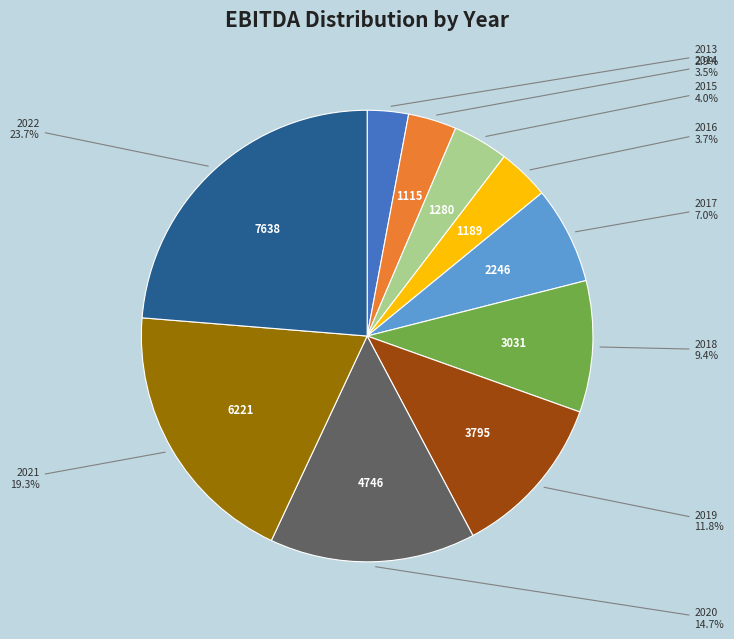

Is there any slice that represents more than half of the pie?

No